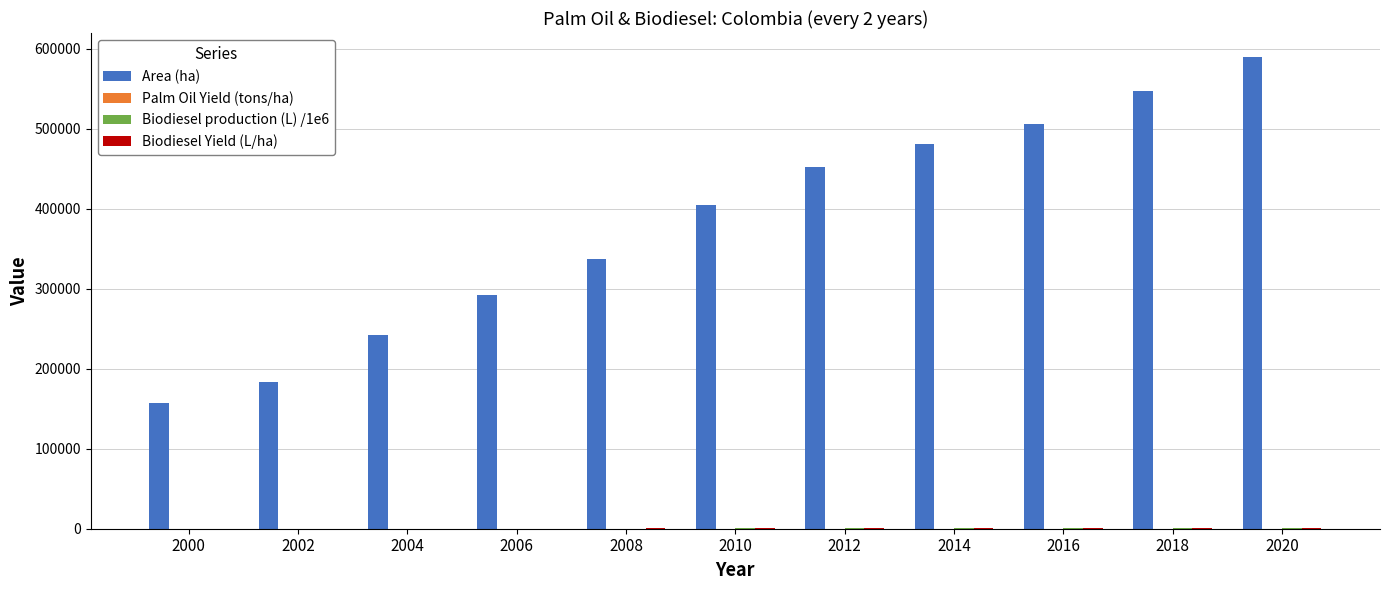

What is the total value across all series at 2014?

482665.8